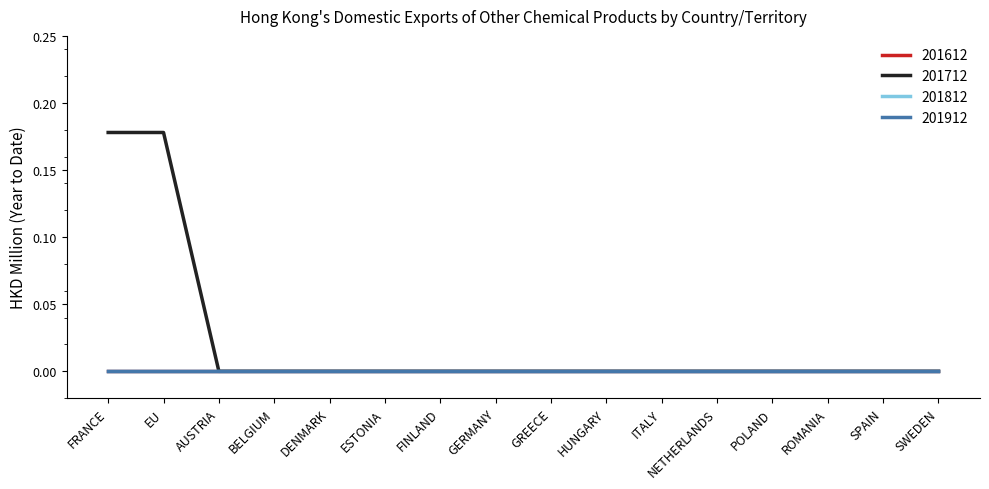

The value of 201612 at HUNGARY is 0.0. True or false?

True